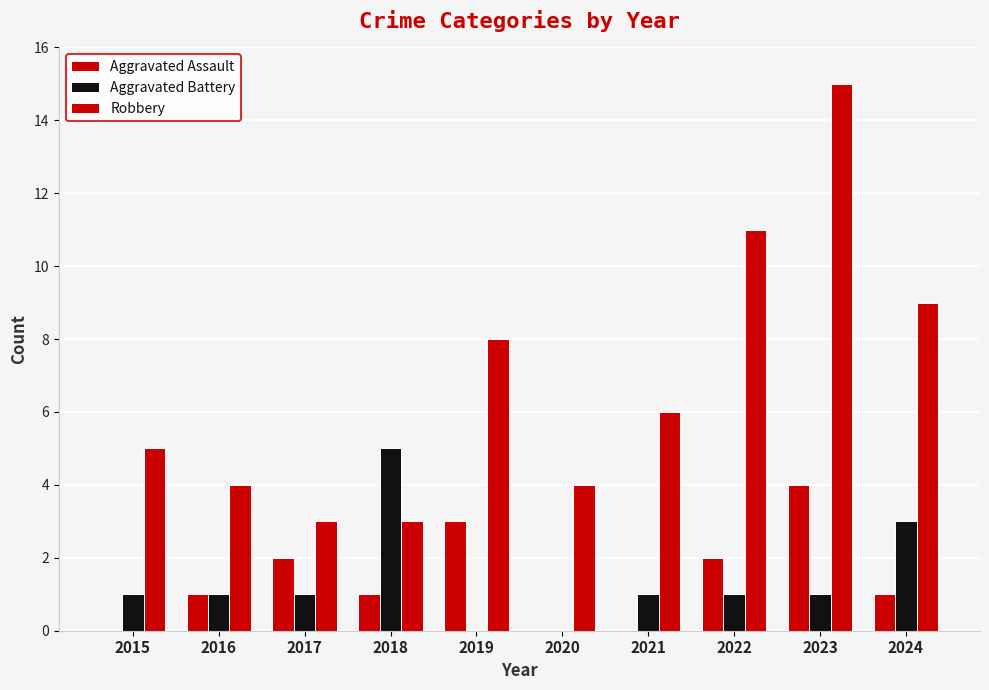

Which series has the widest spread of values?

Robbery